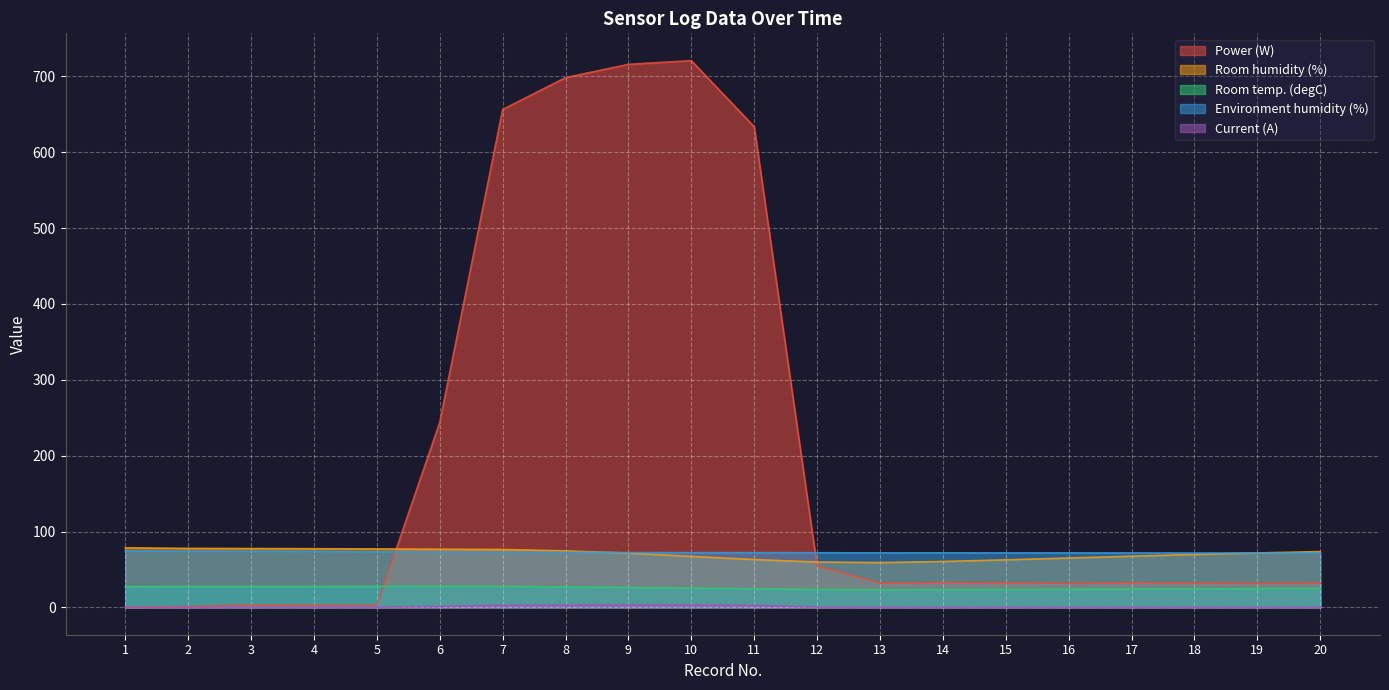

At which label is Power (W) closest to 360?

6